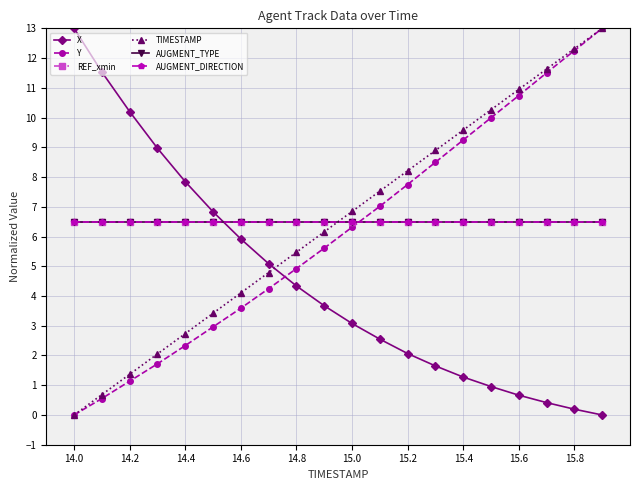

Which label corresponds to the largest value in the chart?

14.0